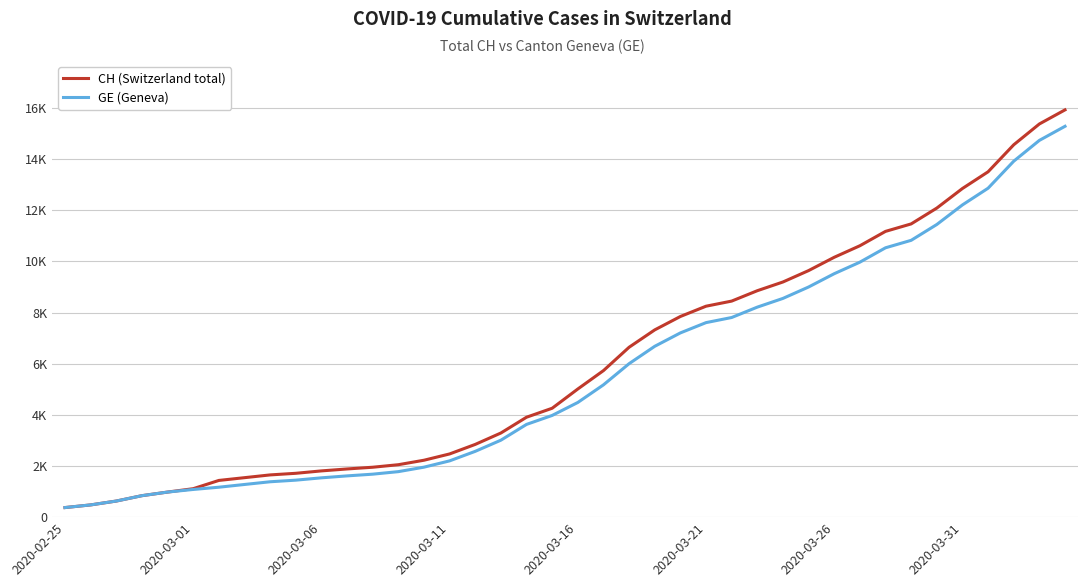

List the series in order of their peak value, lowest first.

GE (Geneva), CH (Switzerland total)